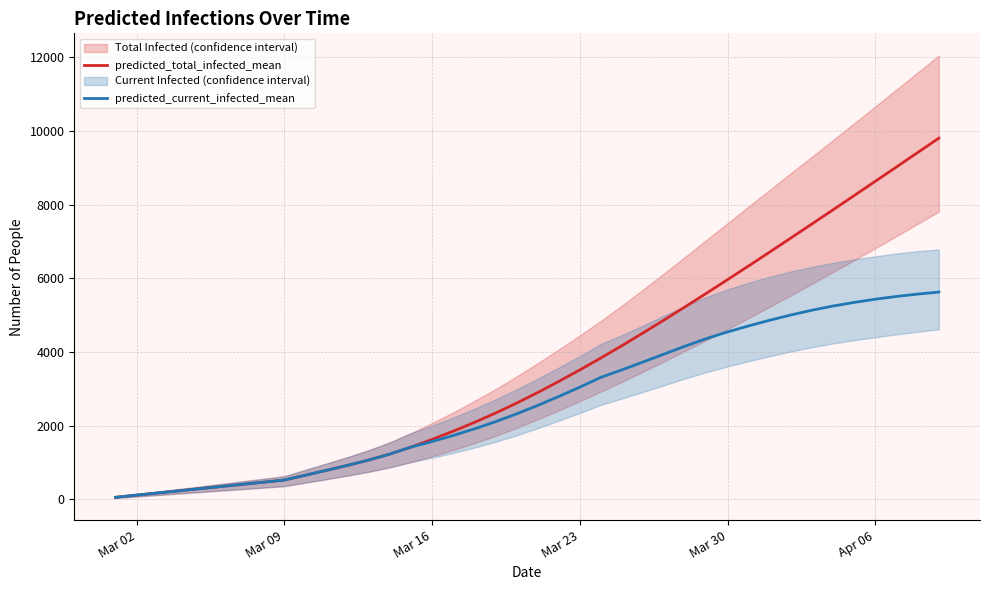

True or false: predicted_total_infected_mean has more than 1 interior local peaks.

False